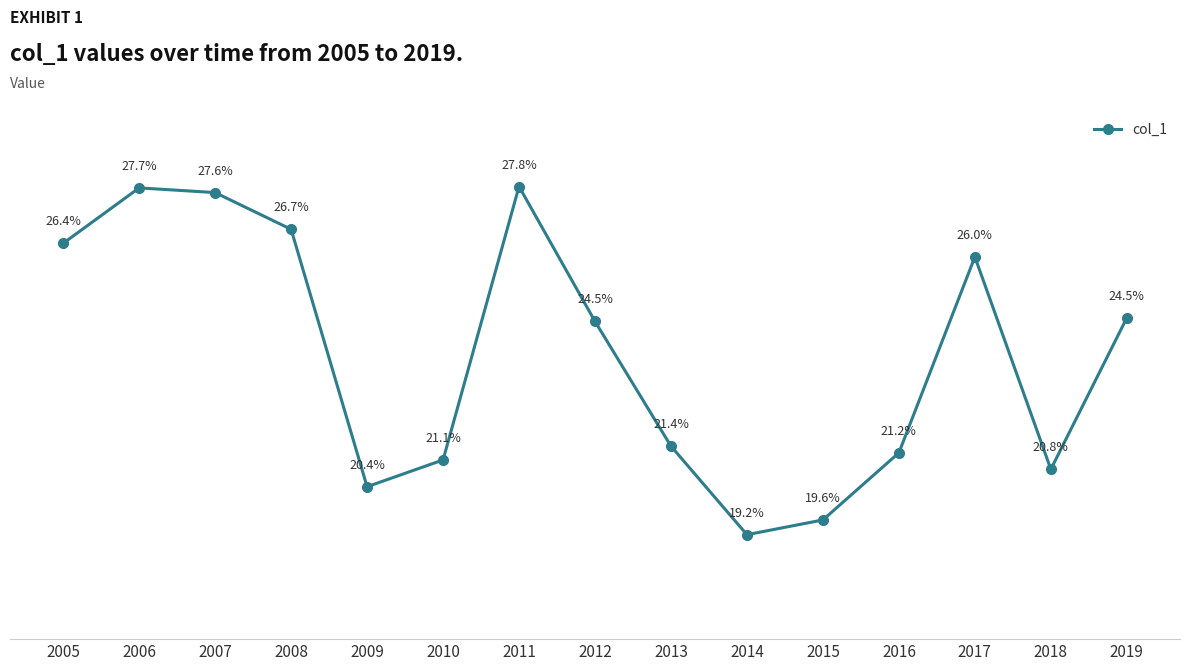

Reading left to right, what are all the values shown in this chart?

2005=0.3	2006=0.3	2007=0.3	2008=0.3	2009=0.2	2010=0.2	2011=0.3	2012=0.2	2013=0.2	2014=0.2	2015=0.2	2016=0.2	2017=0.3	2018=0.2	2019=0.2